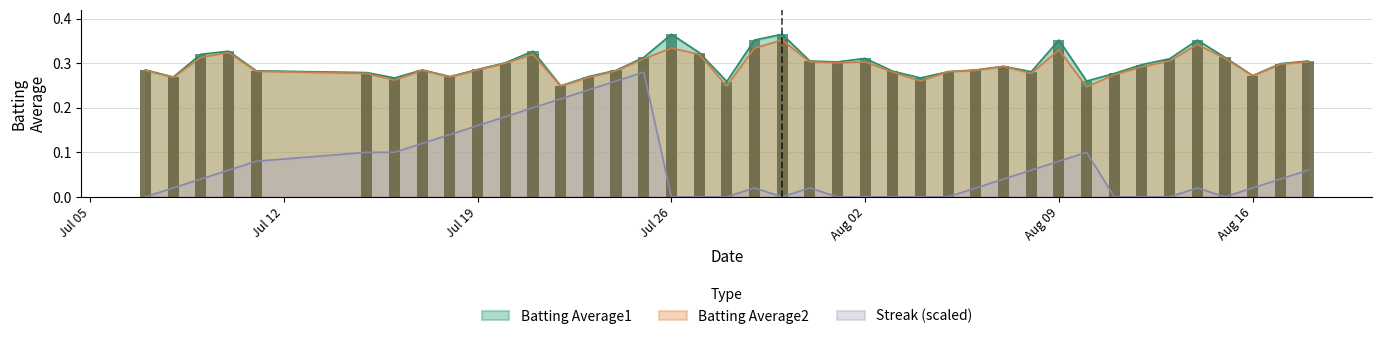

What is the spread (max minus min) of values at 2010-08-08?

0.2